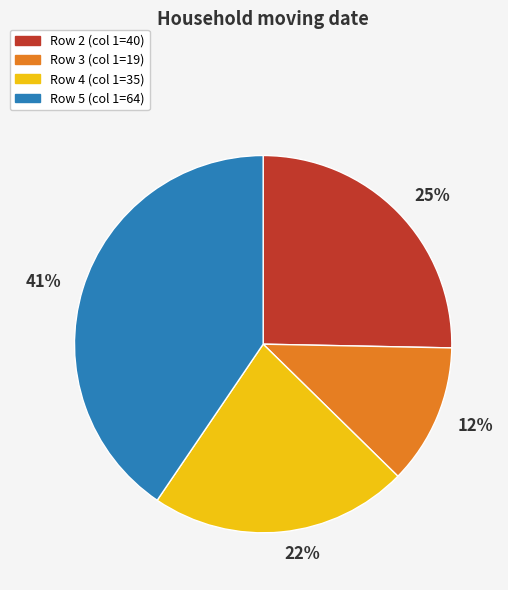

Does any single category account for the majority?

No